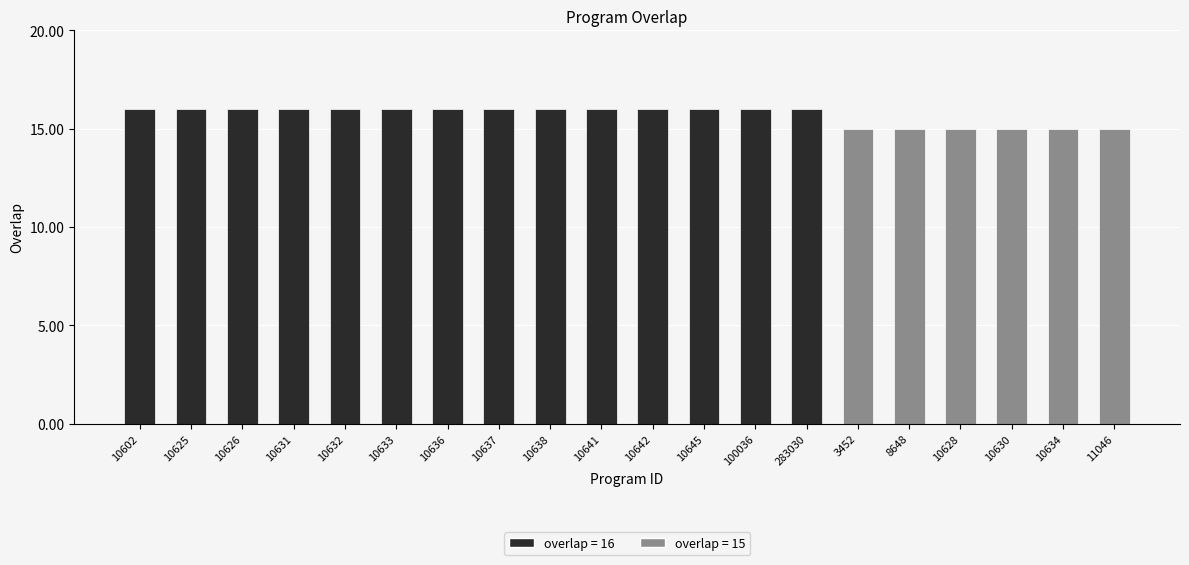

Approximately how many times larger is the value at 10628 compared to 10642?

0.9